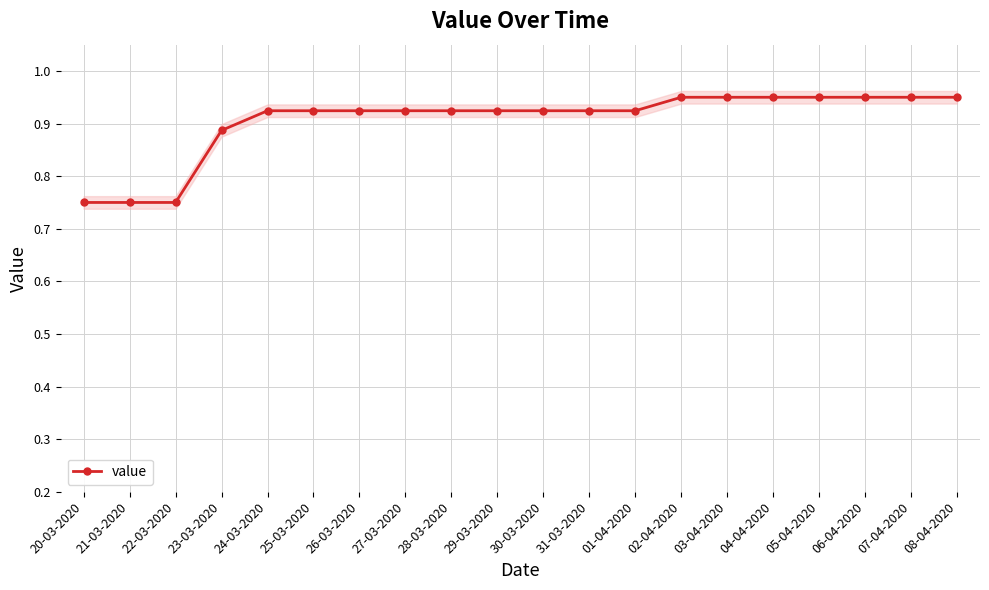

What is the label of the 12th point from the left?

31-03-2020